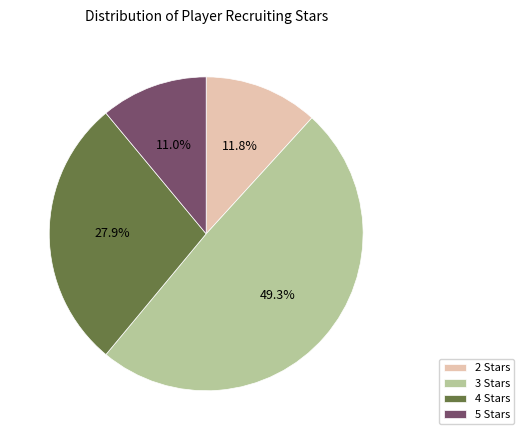

Is there a majority slice in this chart?

No